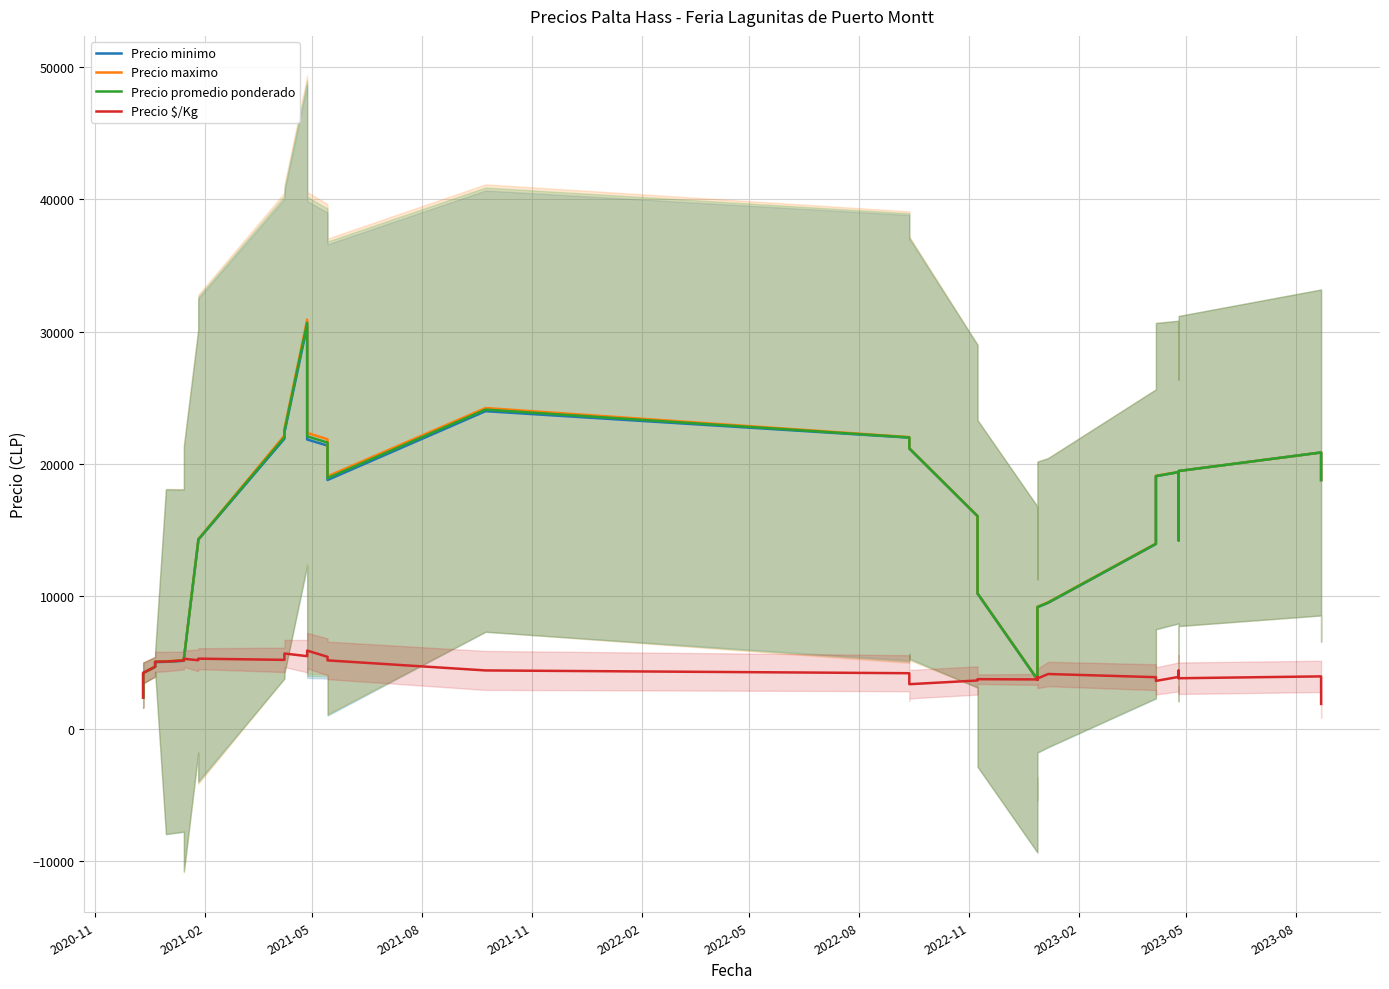

True or false: Precio promedio ponderado and Precio maximo cross at least once.

False